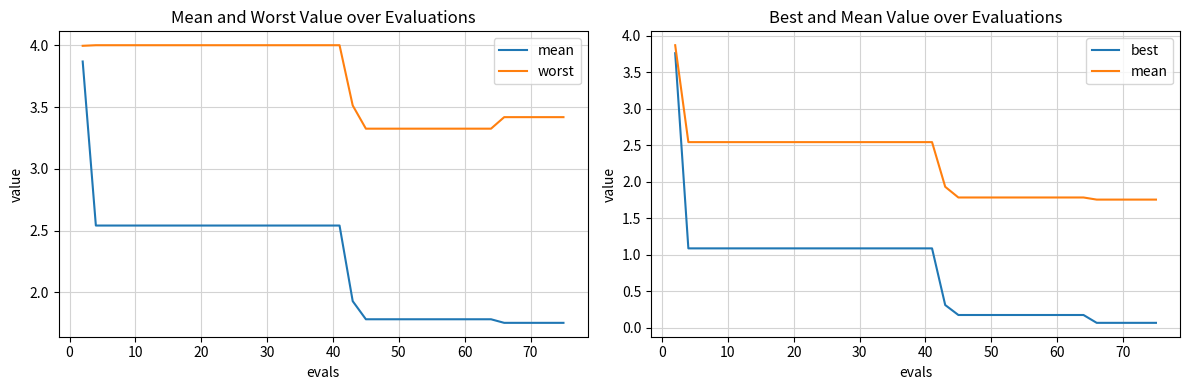

What is the difference between the maximum and second lowest values in the best series?

3.7